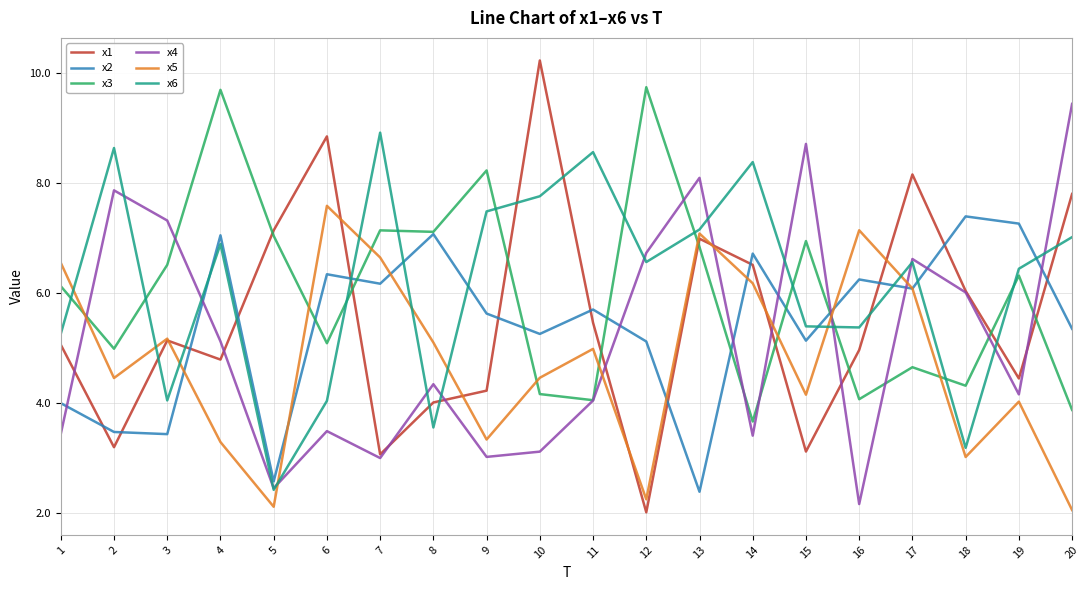

True or false: x1 and x3 intersect in this chart.

True